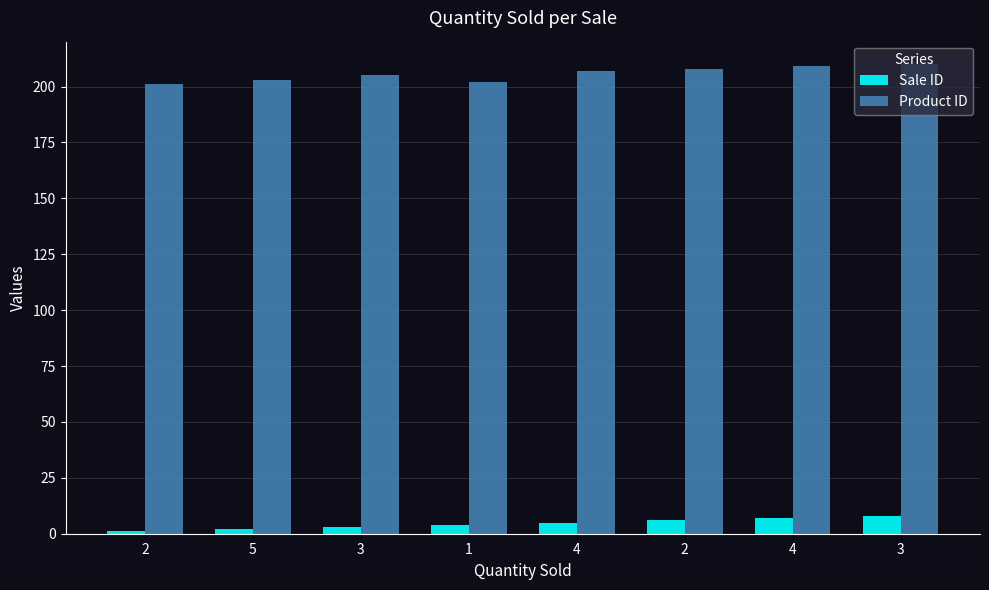

Are the bars grouped side by side (vs. stacked)?

Yes